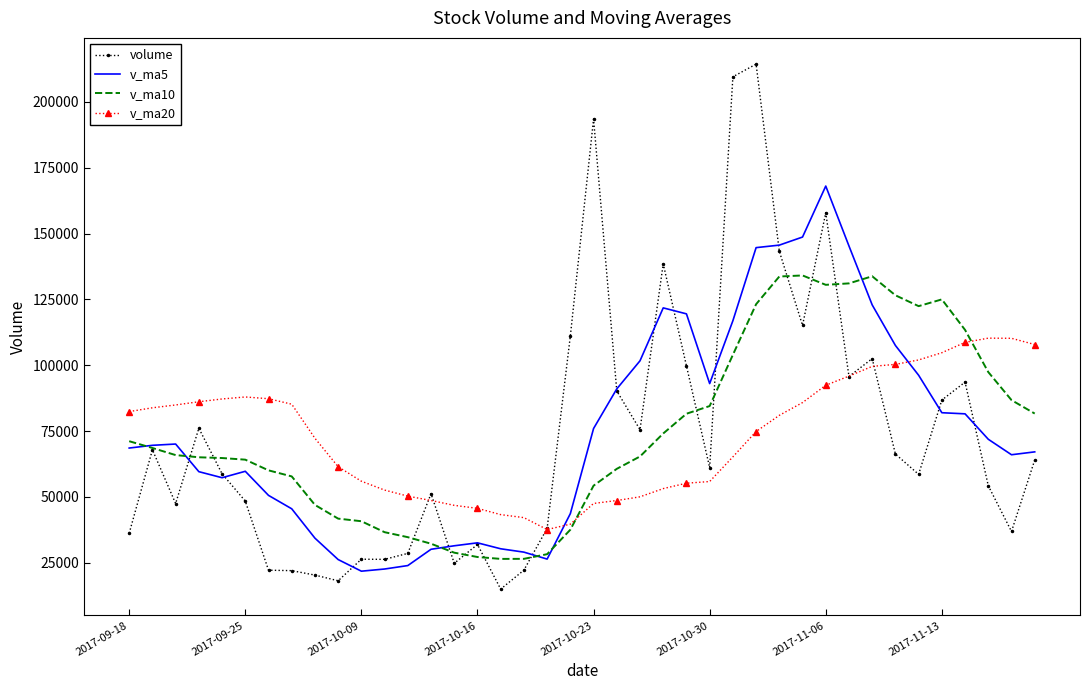

Rank the series by their maximum value, from highest to lowest.

volume, v_ma5, v_ma10, v_ma20